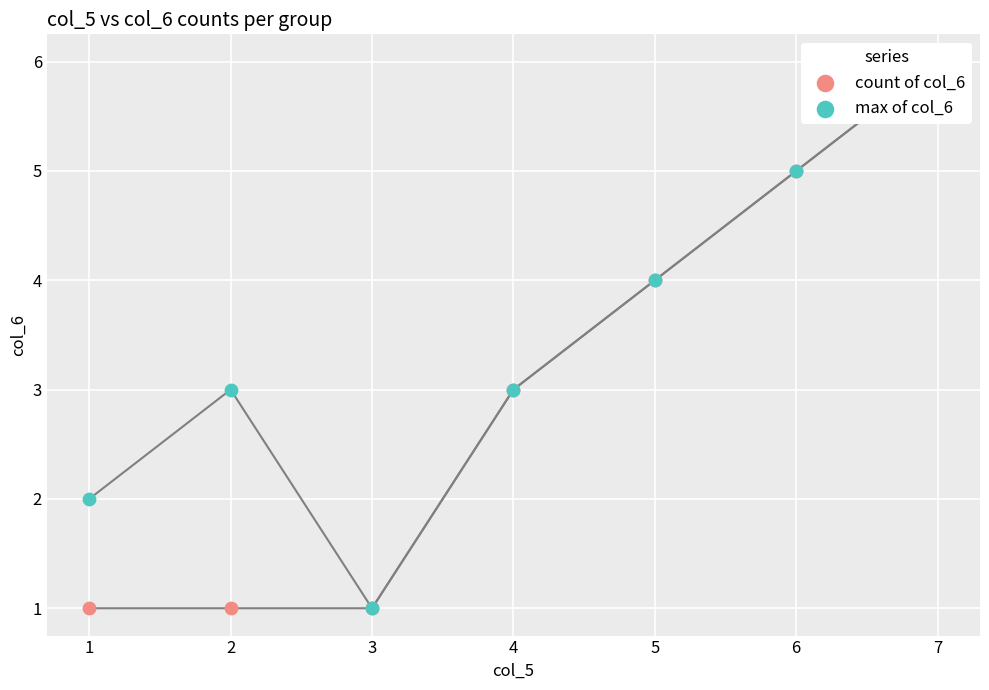

What is the total value across all series at 5?

8